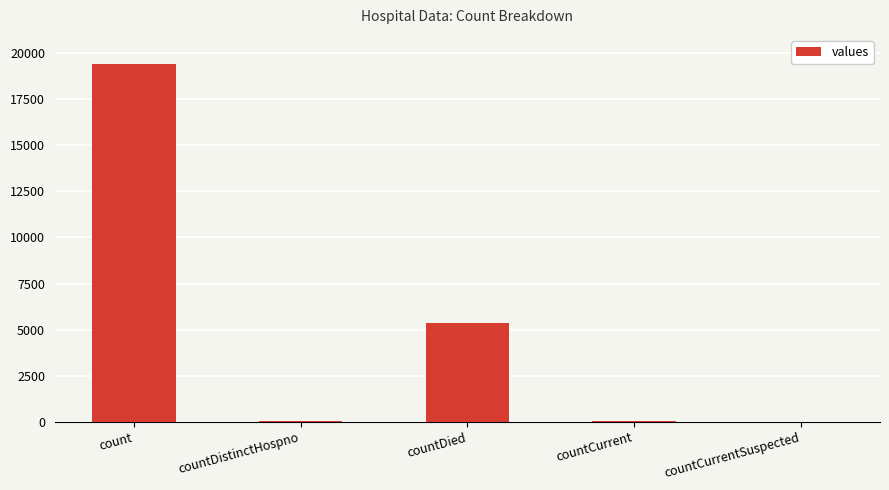

Which category has the highest value across all series?

count